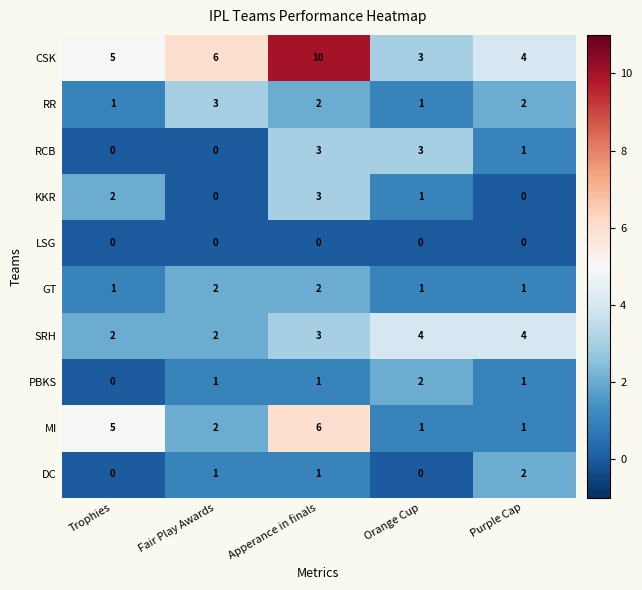

How many distinct data groups are displayed?

10